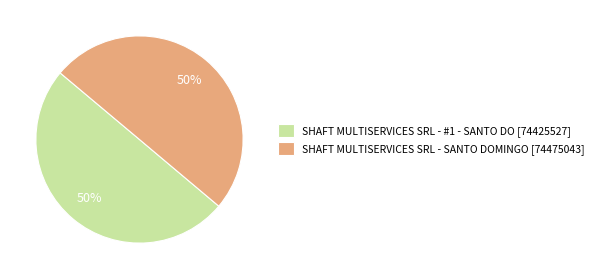

True or false: SHAFT MULTISERVICES SRL - #1 - SANTO DO [74425527] accounts for 41% of the total.

False